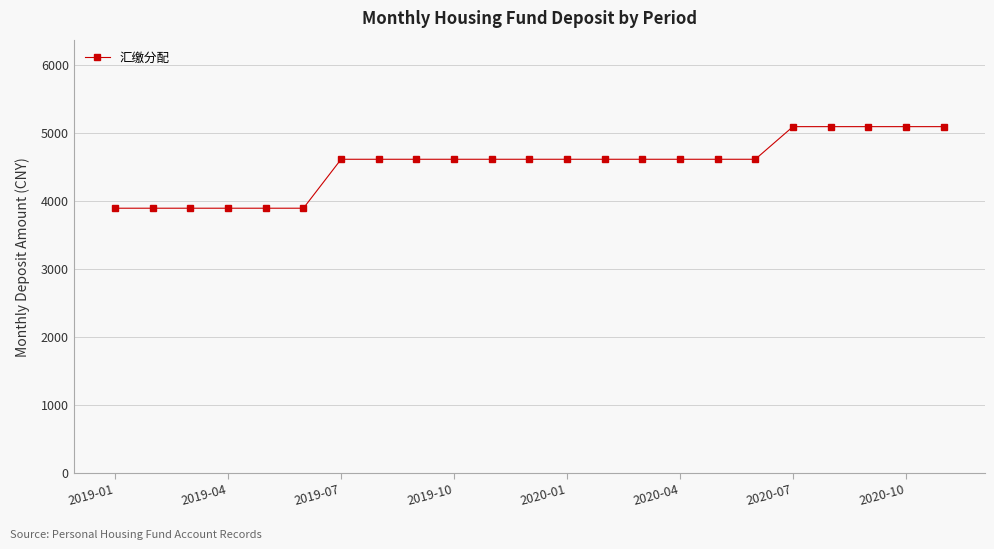

How many values are below 4608?

6